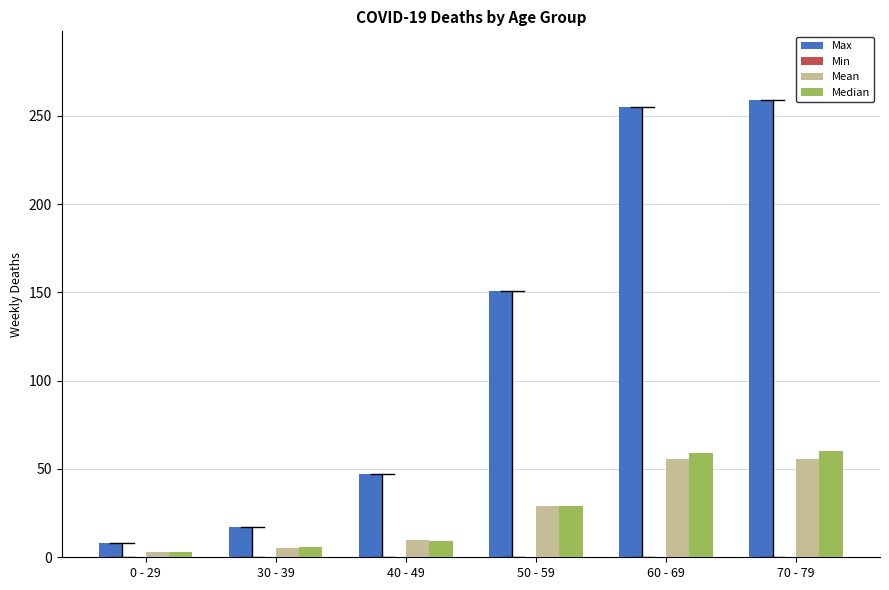

What is the sum of all Mean values?

158.2